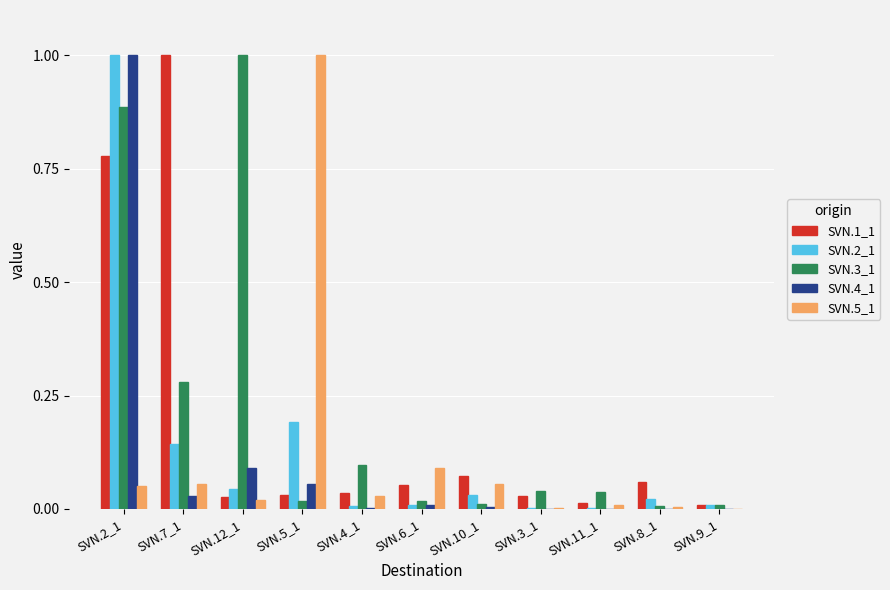

The SVN.1_1 series shows 0.4 at SVN.2_1. True or false?

False